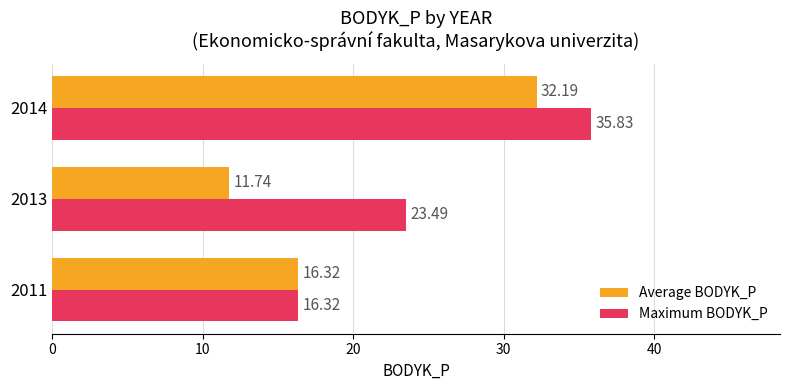

What is the difference between the maximum and second lowest values in the Average BODYK_P series?

15.9